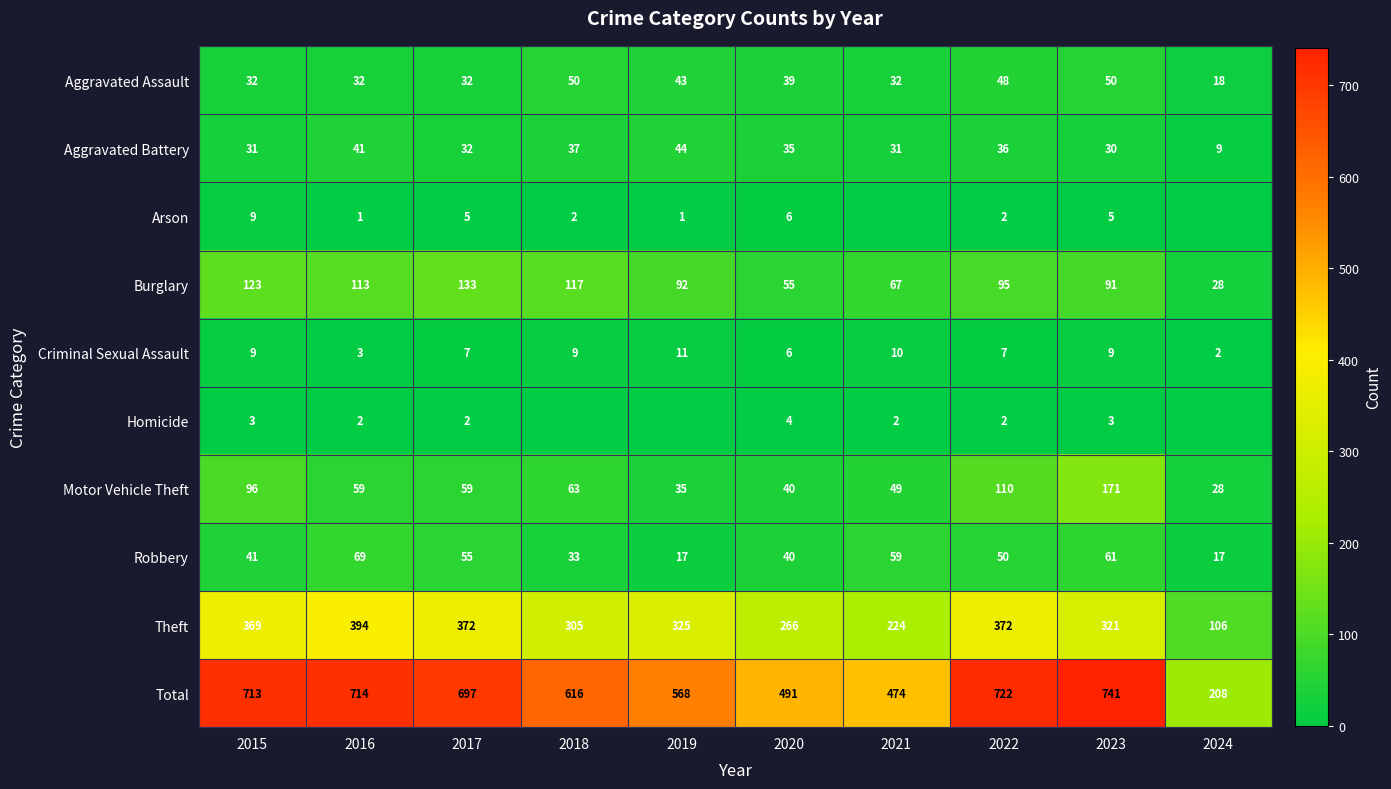

What is the total value across all series at 2021?

948